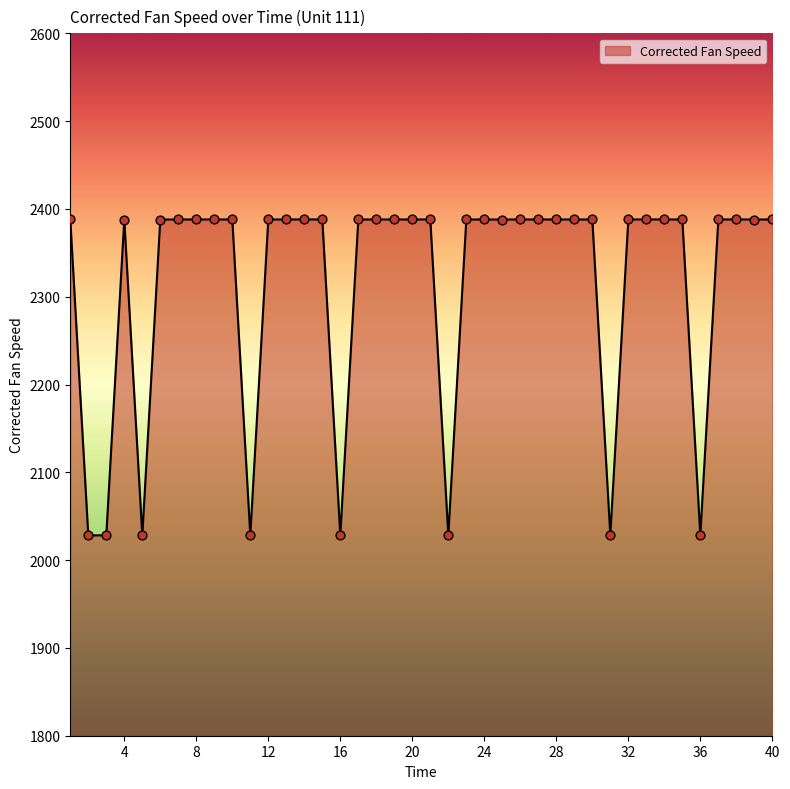

What is the maximum value shown in the chart?

2388.1